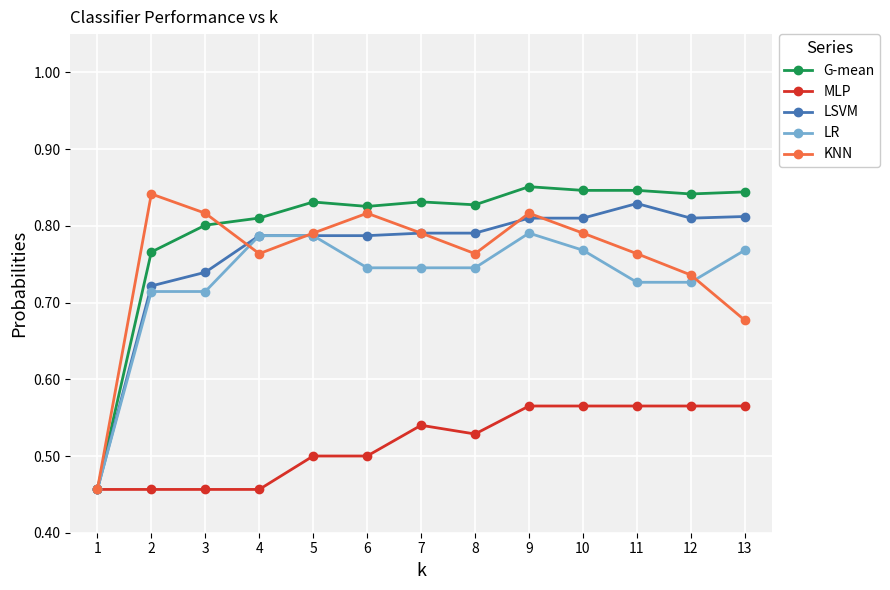

True or false: LR has a value of 1.4 at 5.

False